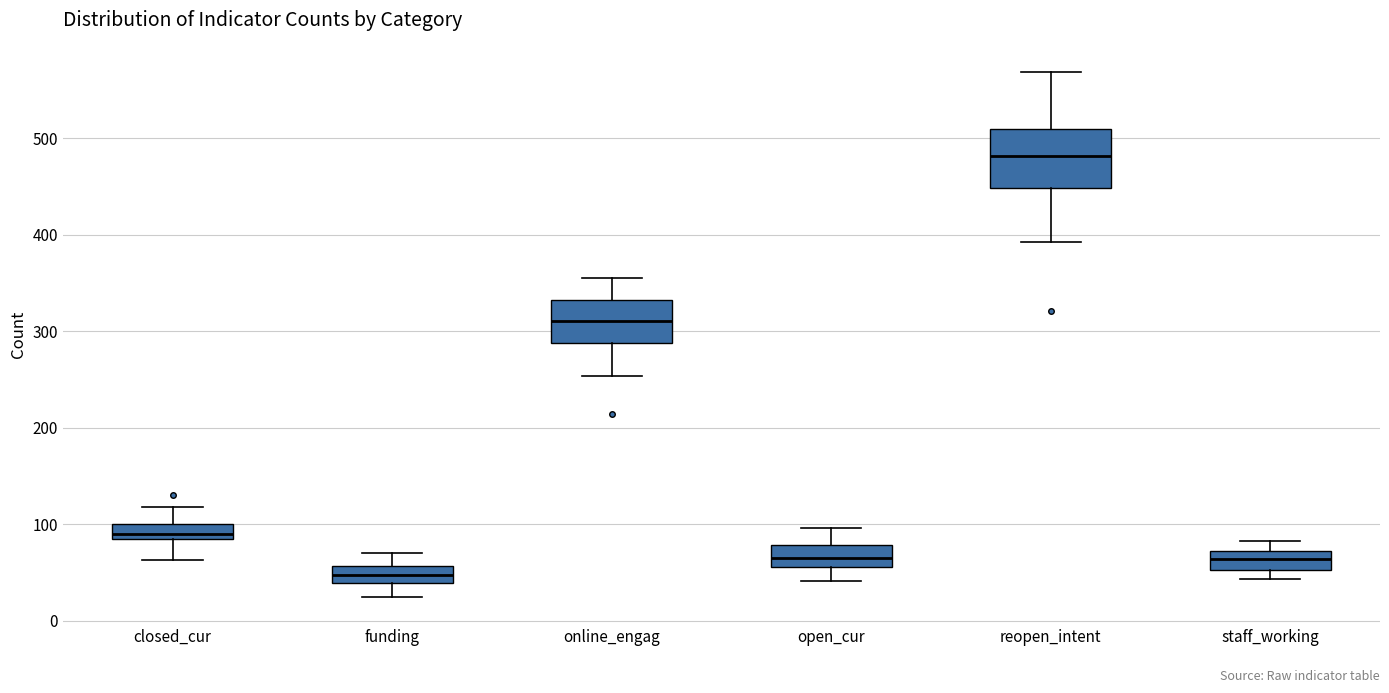

Reading left to right, transcribe this box plot: for each box, give where its median line is, the range the box spans, and where its two whiskers end, as read against the y-axis. The values are not printed on the chart, so give them approximately, as read against the axis.

closed_cur: median 90, box 80 to 100, whiskers 60 to 120
funding: median 50, box 40 to 60, whiskers 20 to 70
online_engag: median 310, box 290 to 330, whiskers 250 to 360
open_cur: median 70, box 60 to 80, whiskers 40 to 100
reopen_intent: median 480, box 450 to 510, whiskers 390 to 570
staff_working: median 60, box 50 to 70, whiskers 40 to 80